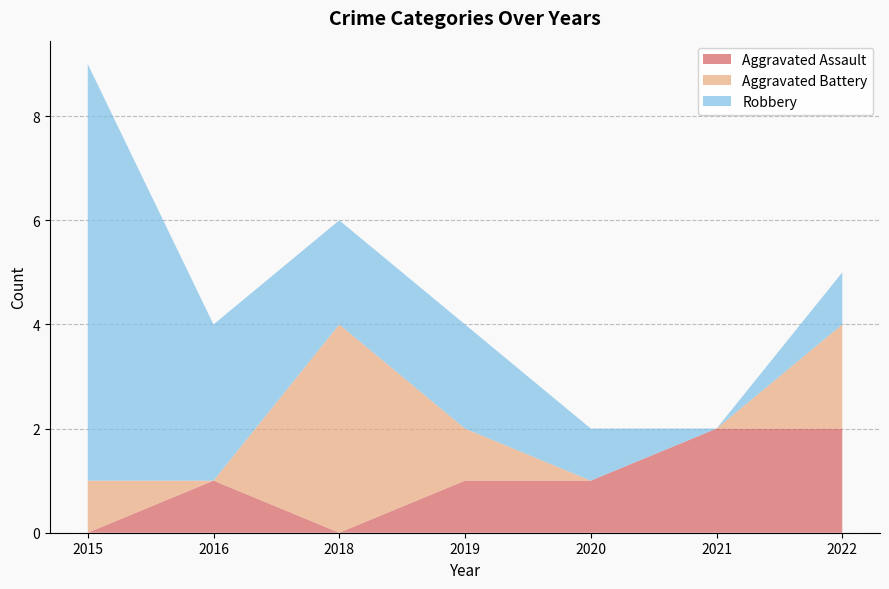

Reading right to left, list all the values displayed in this chart.

Aggravated Assault: 2022=2	2021=2	2020=1	2019=1	2018=0	2016=1	2015=0
Aggravated Battery: 2022=2	2021=0	2020=0	2019=1	2018=4	2016=0	2015=1
Robbery: 2022=1	2021=0	2020=1	2019=2	2018=2	2016=3	2015=8